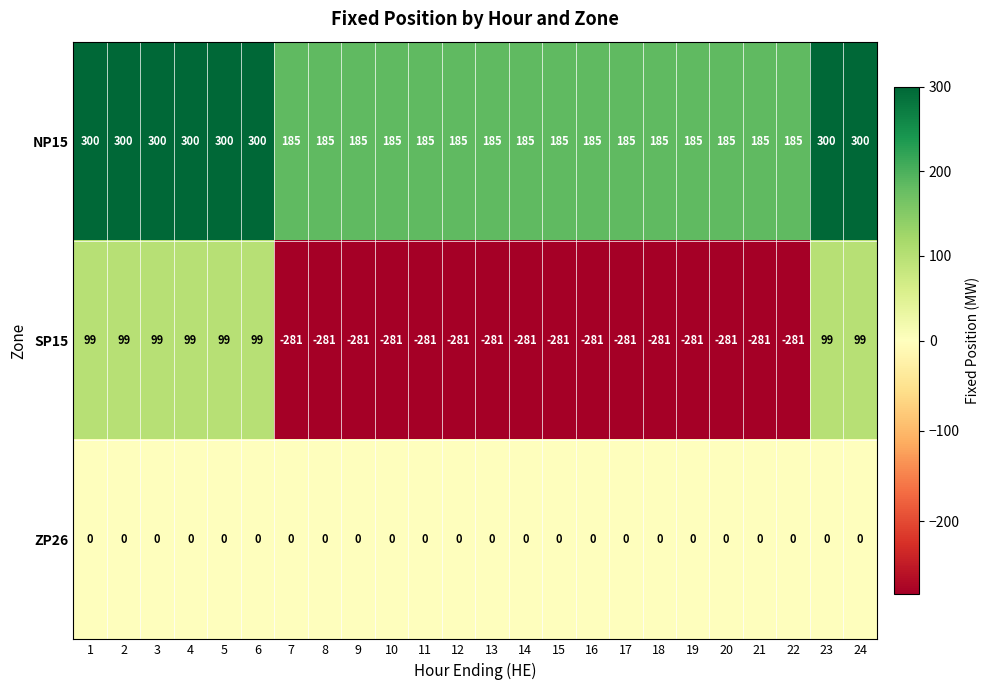

Is it true that SP15 equals 99 at 4?

True